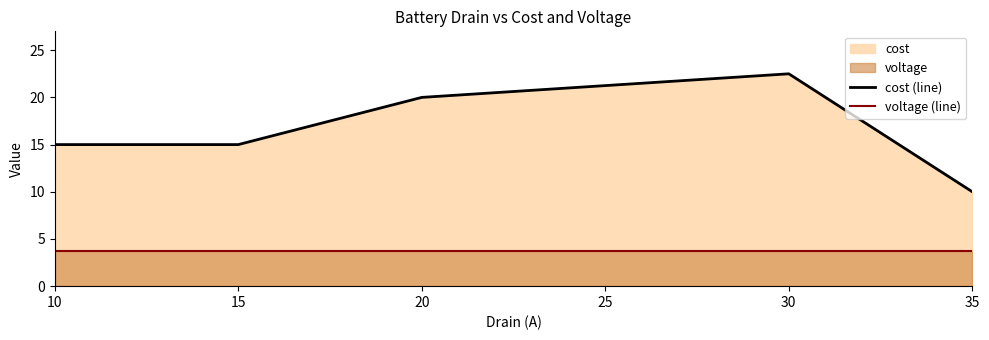

Count the cost (line) values in the range 15 to 20.

3